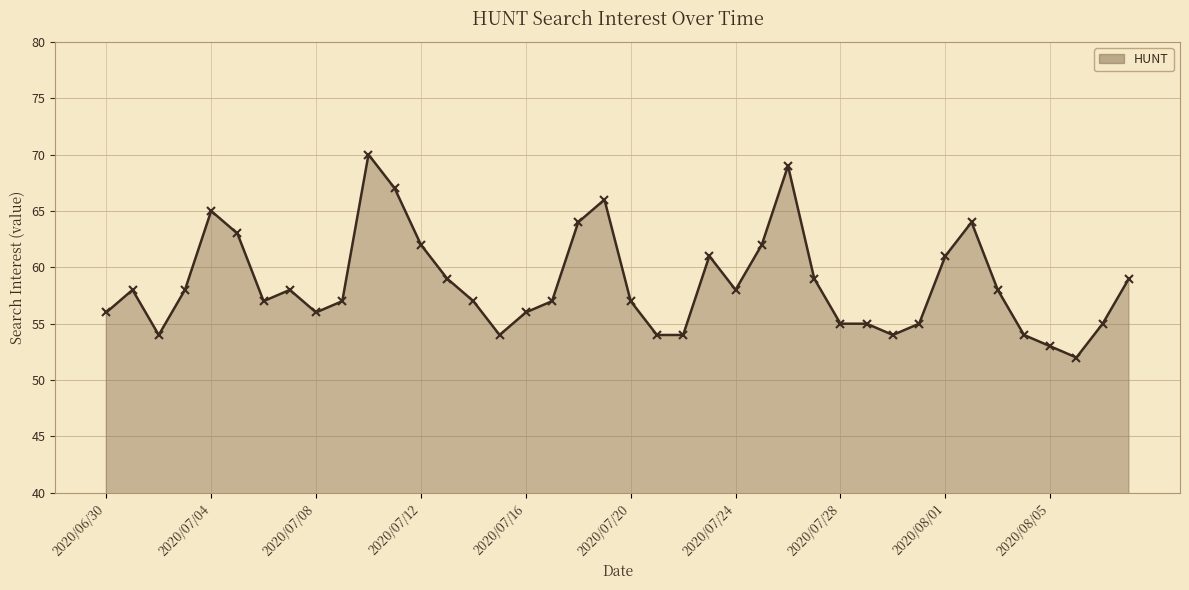

What is the maximum value for HUNT line?

70